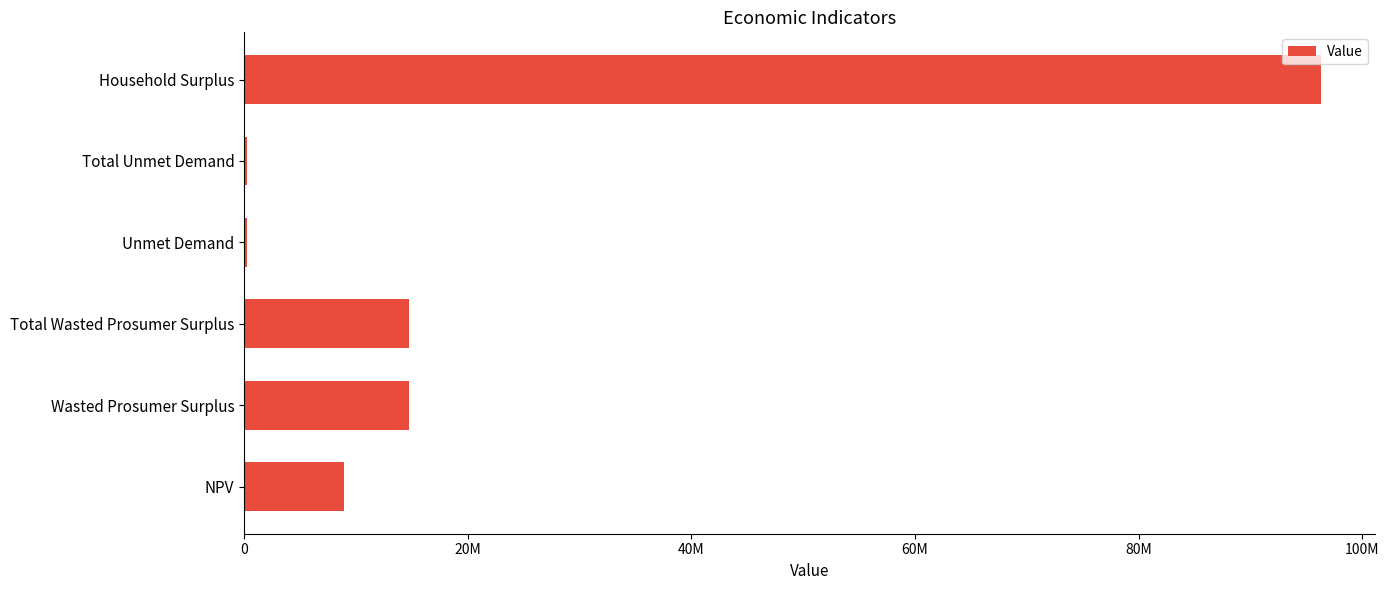

At which category does the chart reach its peak across all series?

Household Surplus